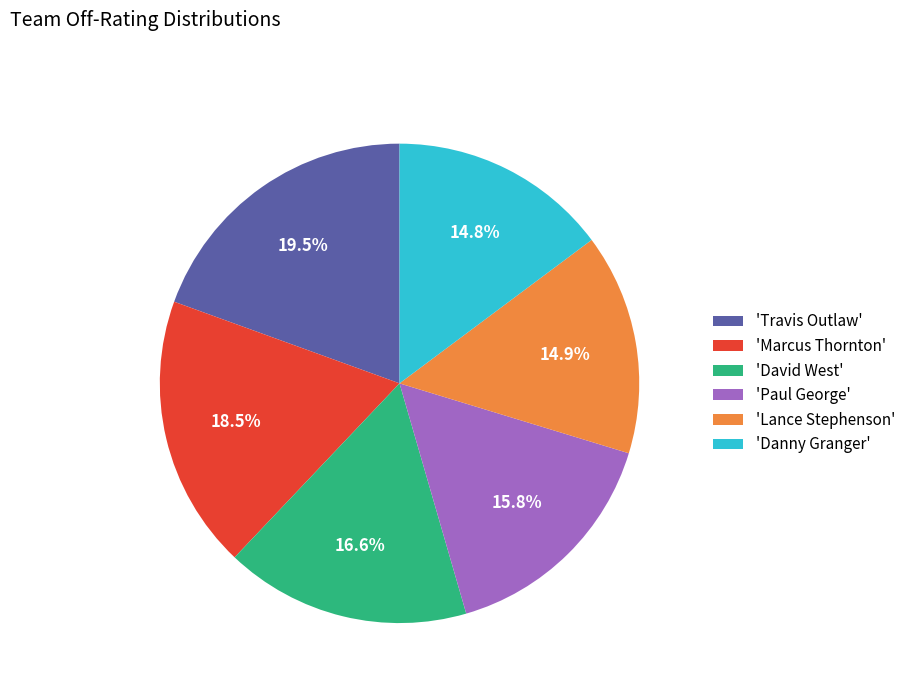

What is the largest slice in the pie chart?

'Travis Outlaw'